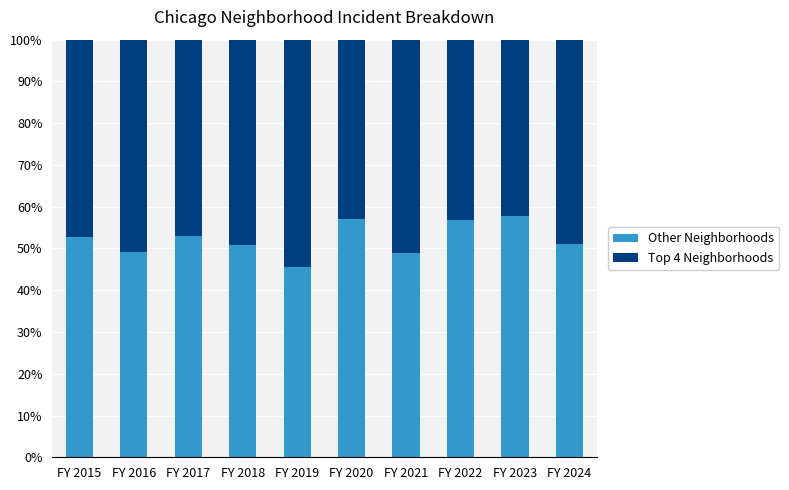

The value of Other Neighborhoods at FY 2015 is 31.3. True or false?

False